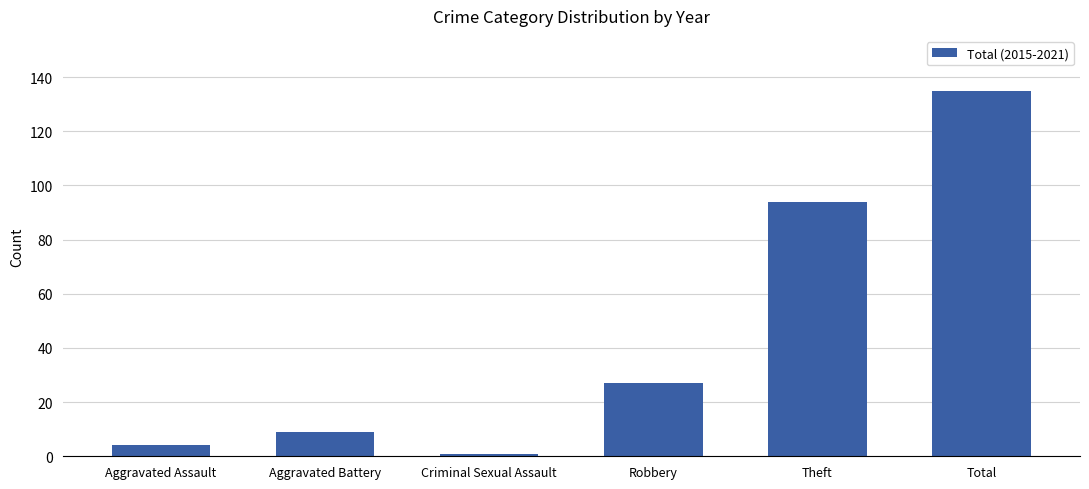

True or false: the data shows 136 at Theft.

False